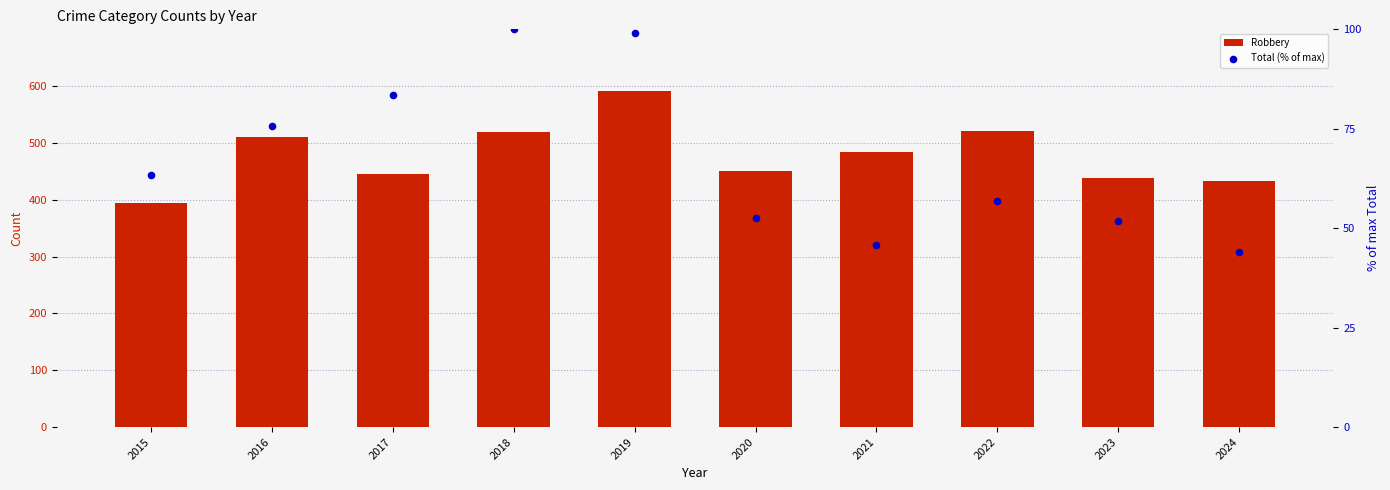

Which series has the largest Y range (max minus min)?

Robbery